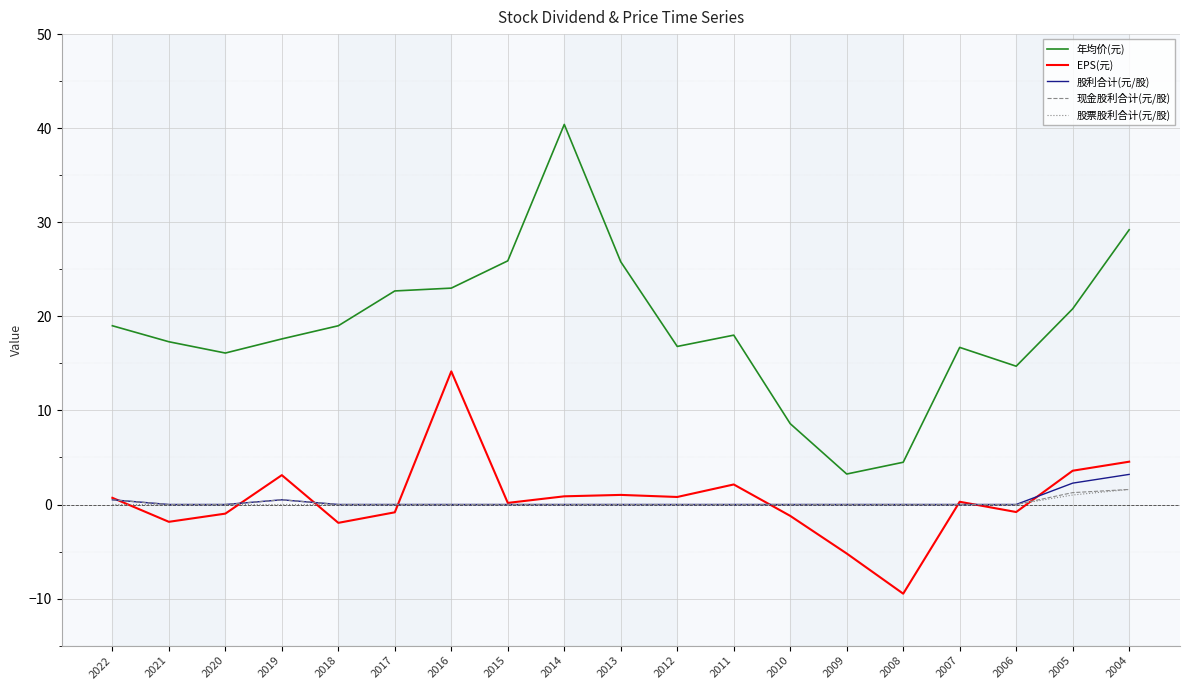

Between 2020 and 2006, which series saw the biggest shift?

年均价(元)